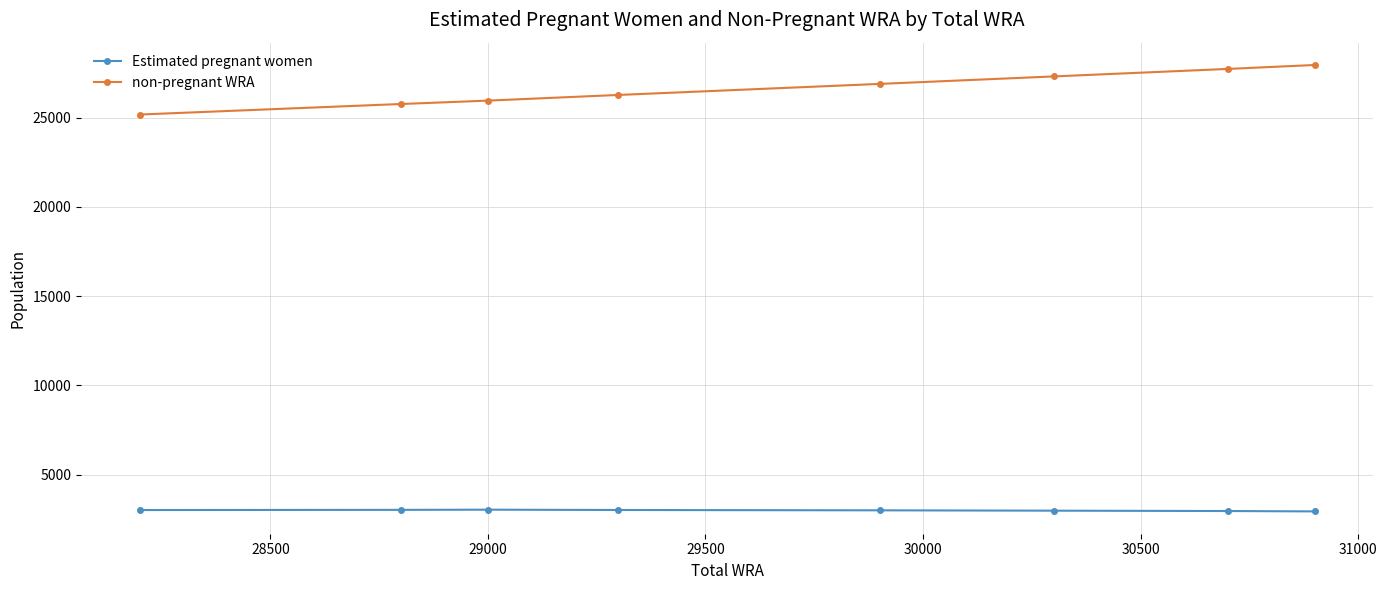

What are all the series names shown in the legend?

Estimated pregnant women, non-pregnant WRA